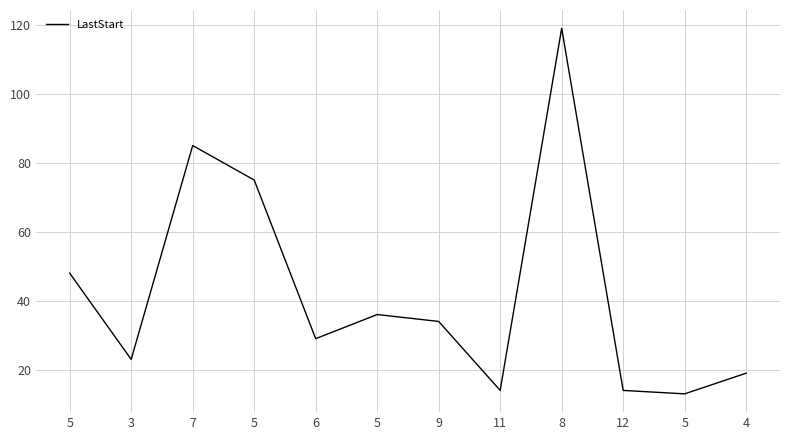

How many categories are shown in the chart?

12